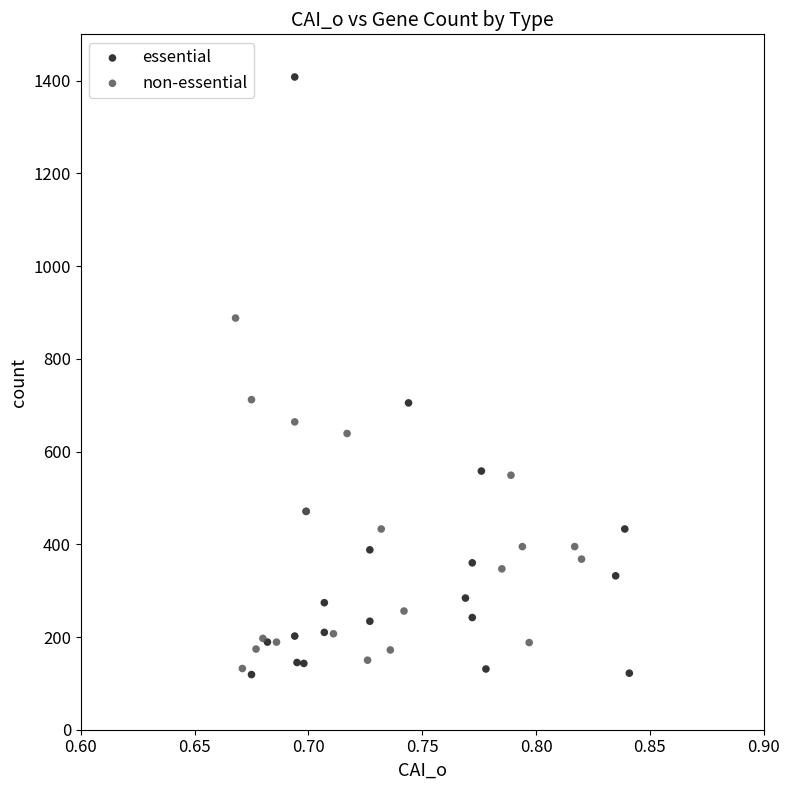

What are all the series names shown in the legend?

essential, non-essential